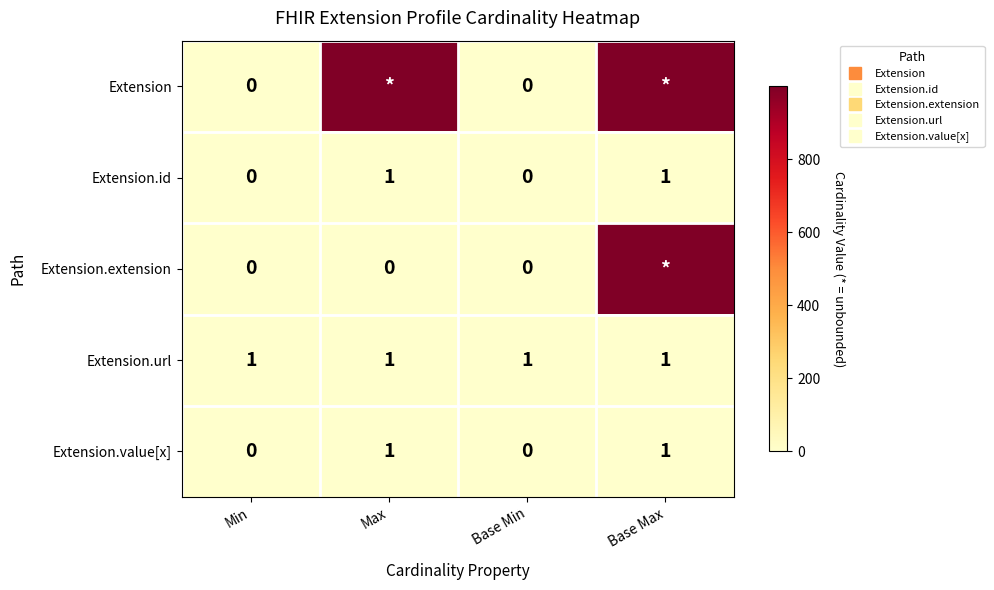

List the labels in order of Extension.url value, largest first.

Min, Max, Base Min, Base Max